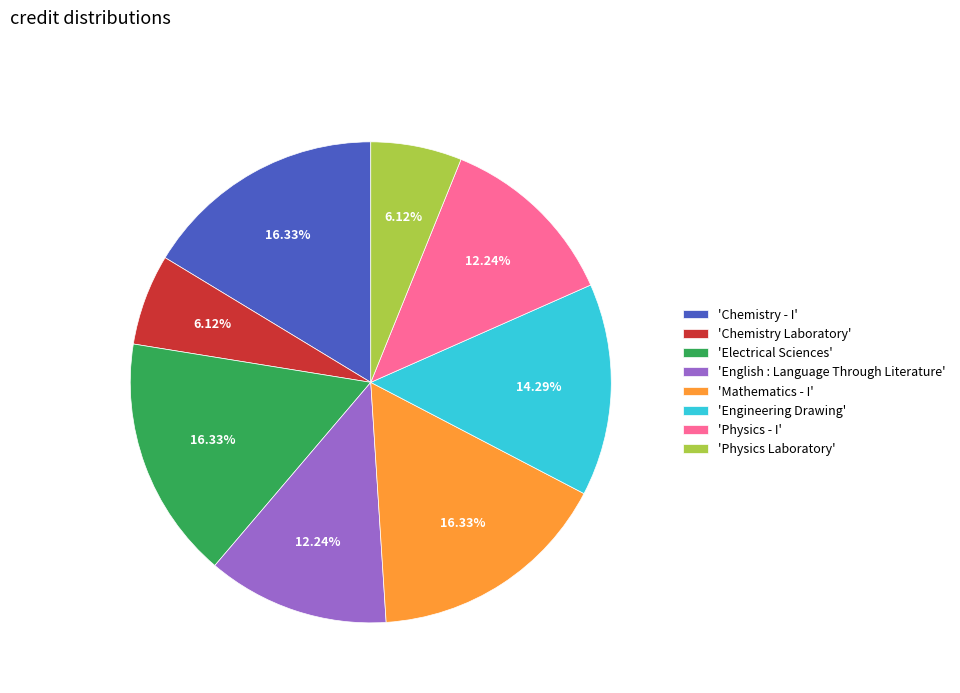

Is there any slice that represents more than half of the pie?

No